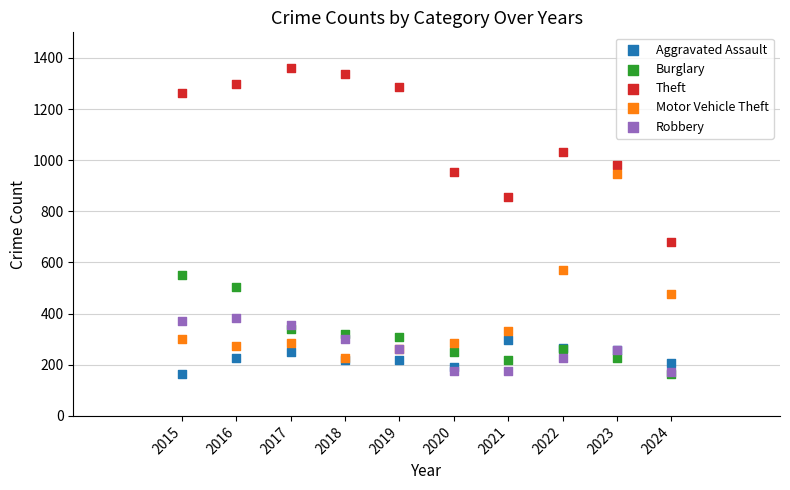

Which series contains the highest Y value?

Theft